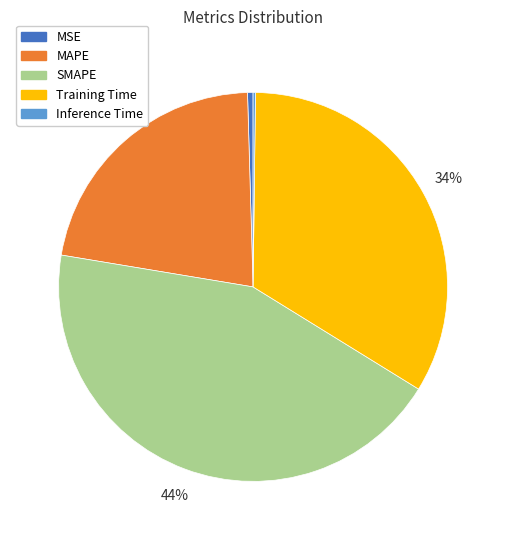

Combined, do SMAPE and Training Time account for over 50%?

Yes